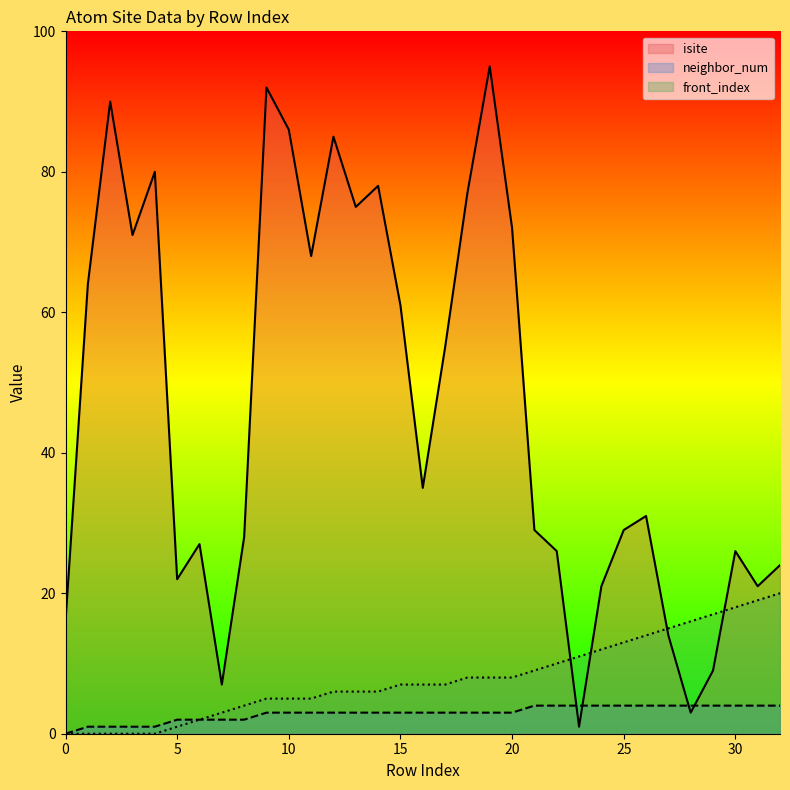

Count the neighbor_num values in the range 2 to 4.

28